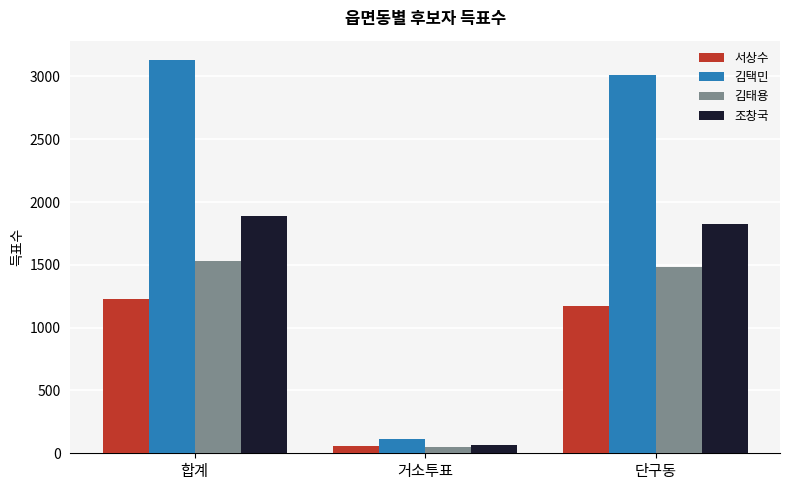

What position from the right is 단구동?

1